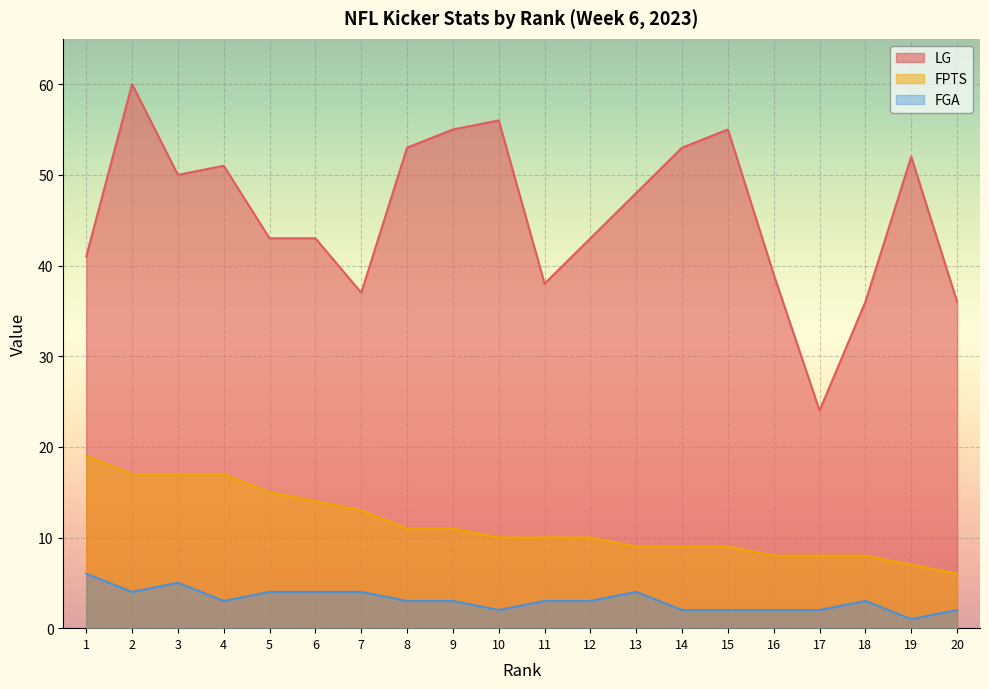

Which series changed the most between 5 and 11?

LG